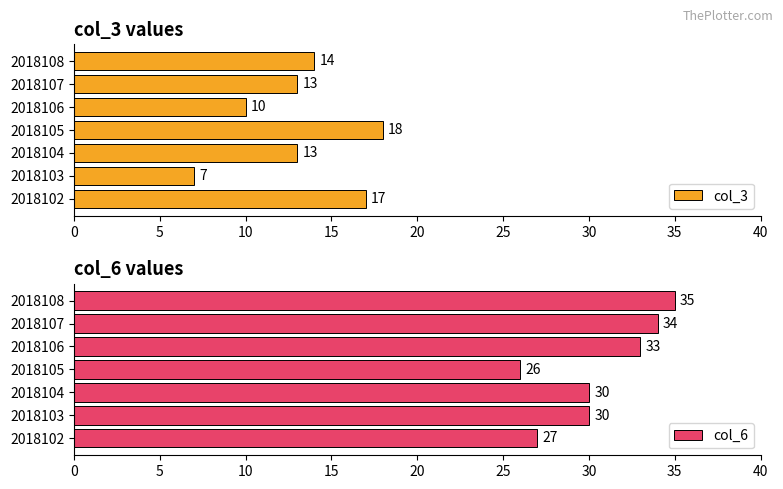

What is the difference between the maximum and minimum values in the col_3 series?

11